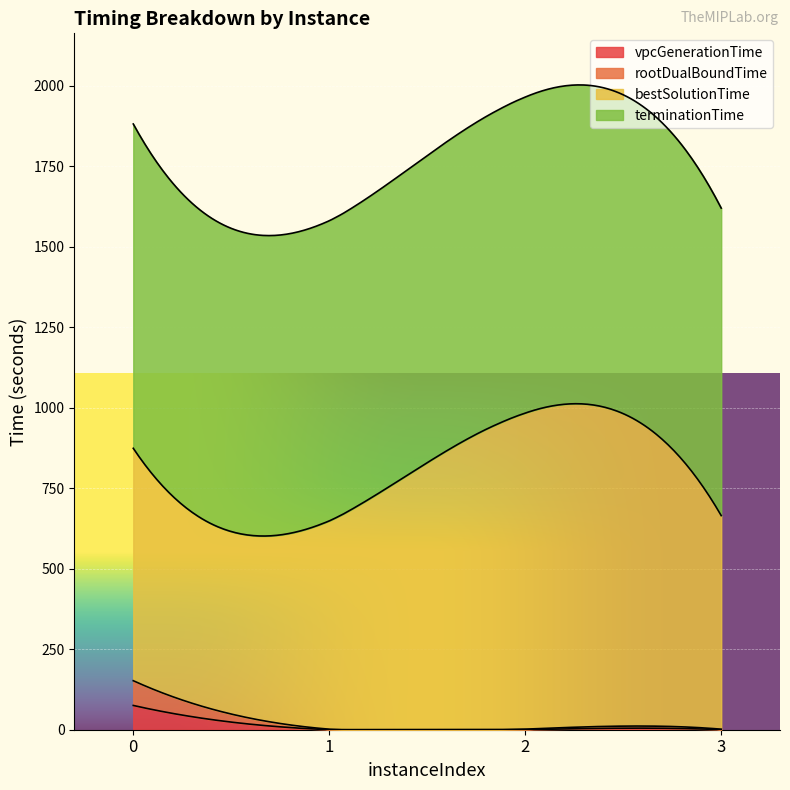

What is the greatest value displayed?

1007.5